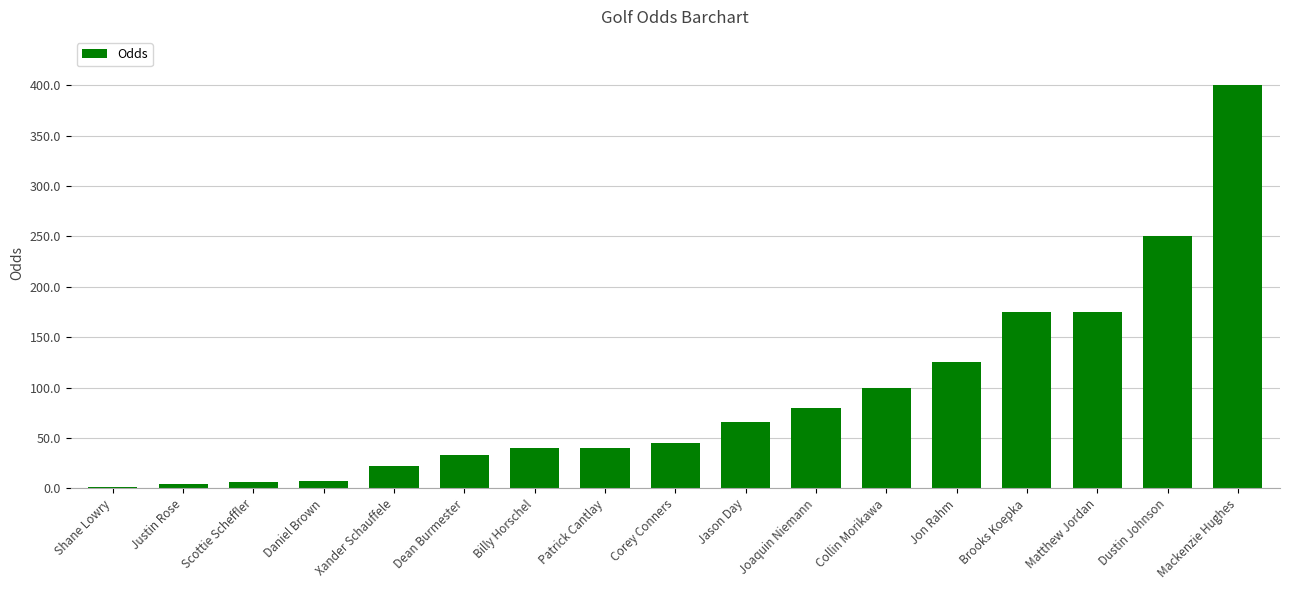

The chart shows a value of 39.6 at Joaquin Niemann. True or false?

False